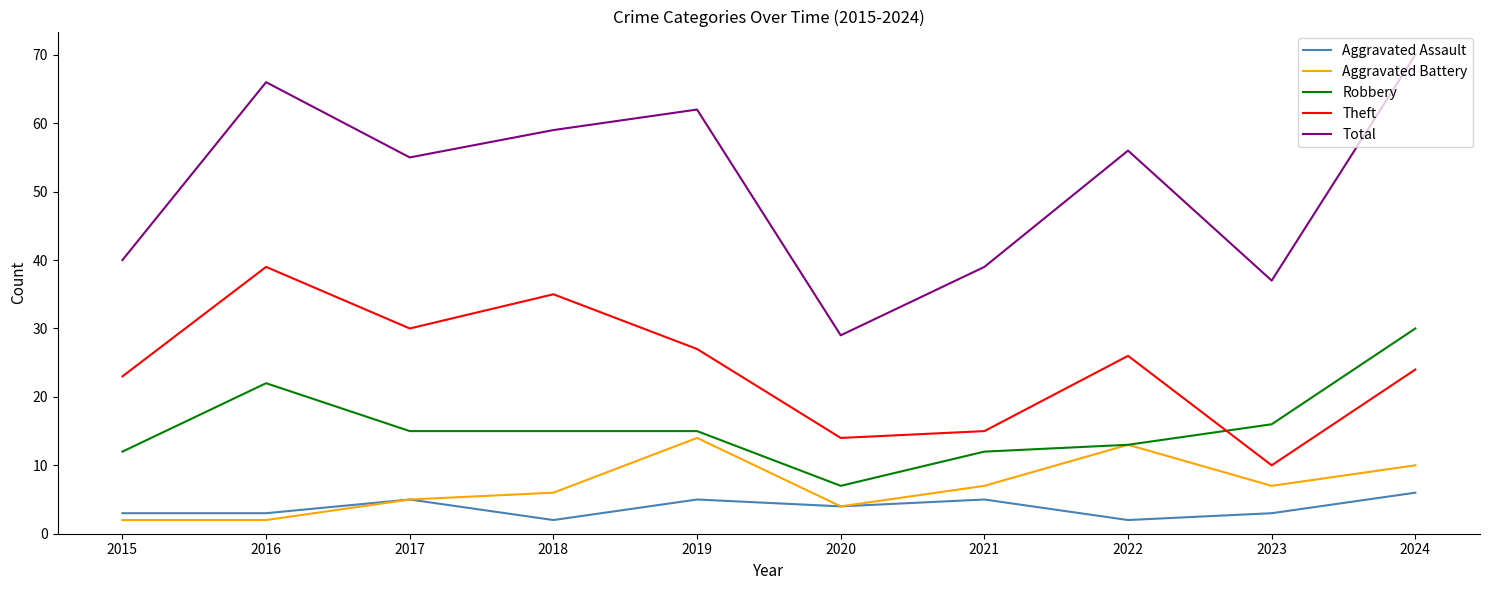

Rank the series at 2021 from lowest to highest value.

Aggravated Assault, Aggravated Battery, Robbery, Theft, Total